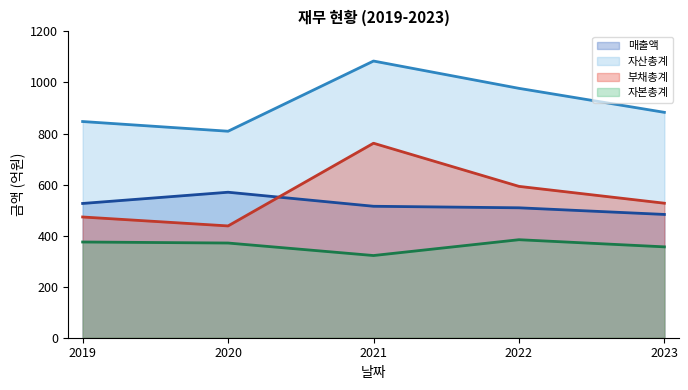

What is the value of the 자산총계 point at the 5th from the left?

883